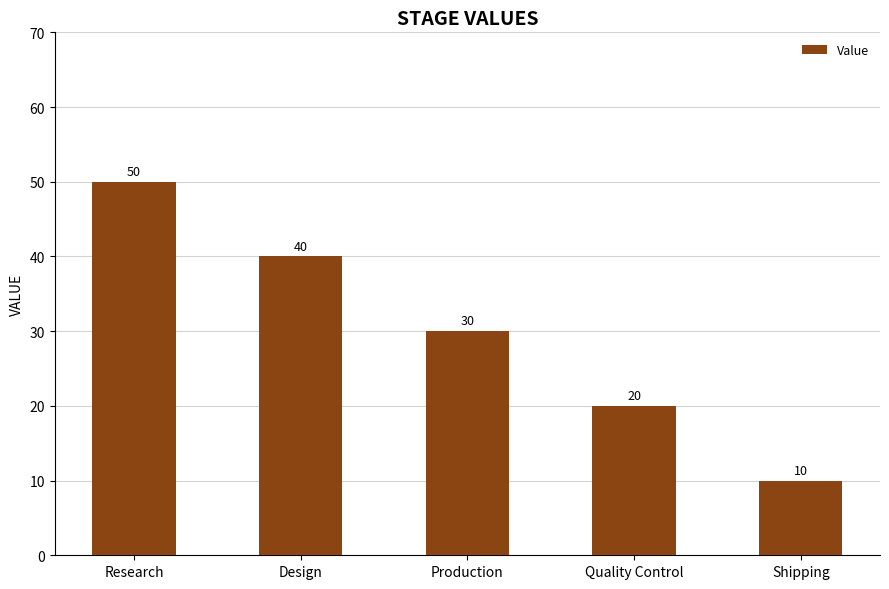

List the labels in order of value, smallest first.

Shipping, Quality Control, Production, Design, Research